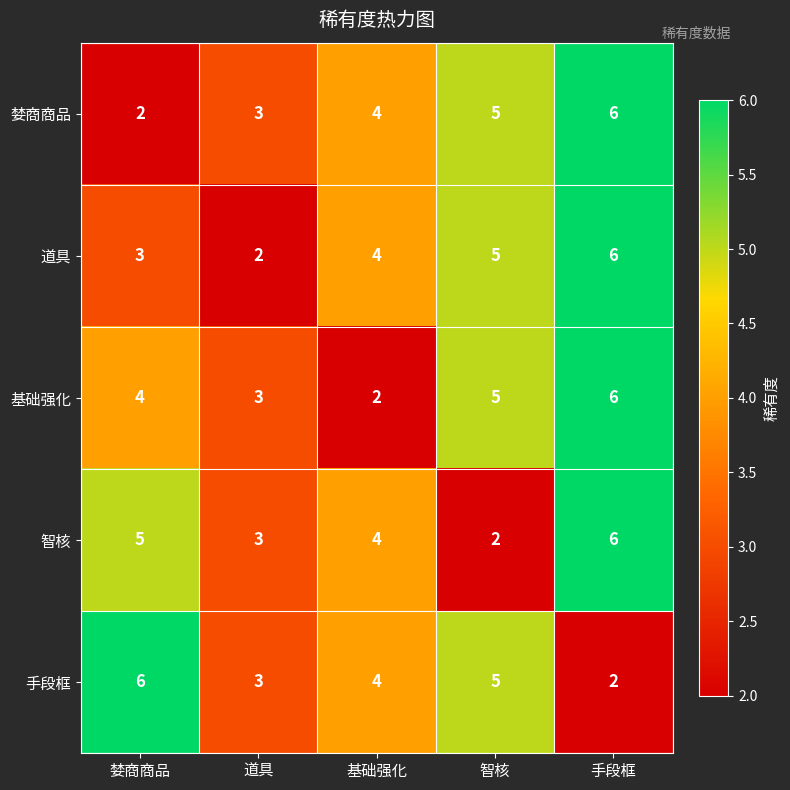

What is the difference between the highest and lowest values at 道具?

1